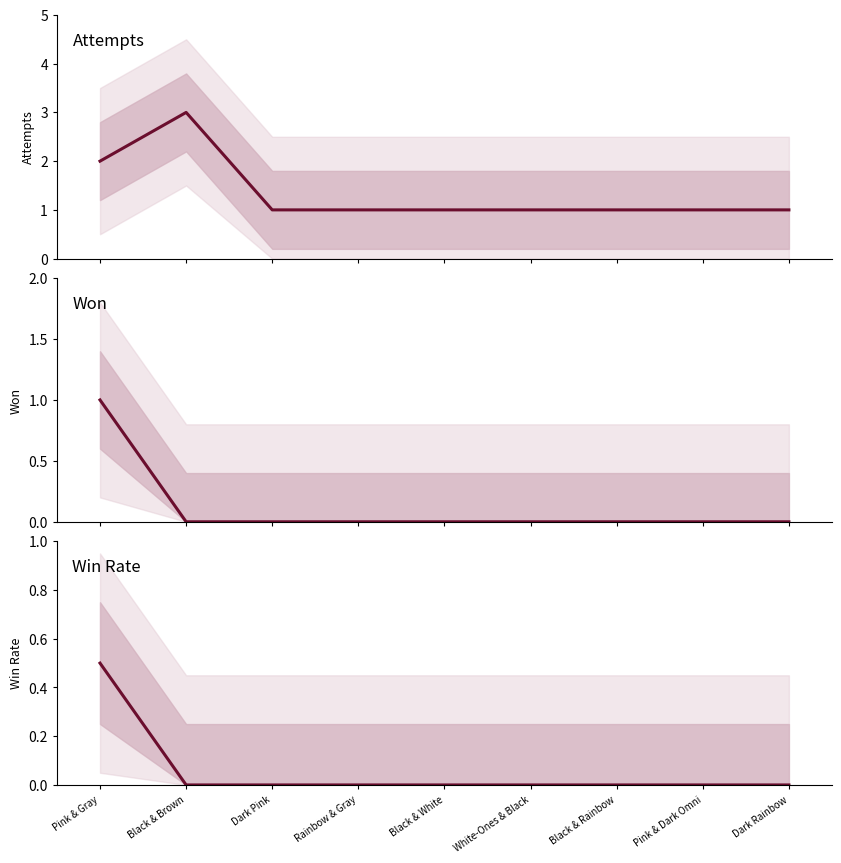

True or false: win rate and won cross at least once.

False